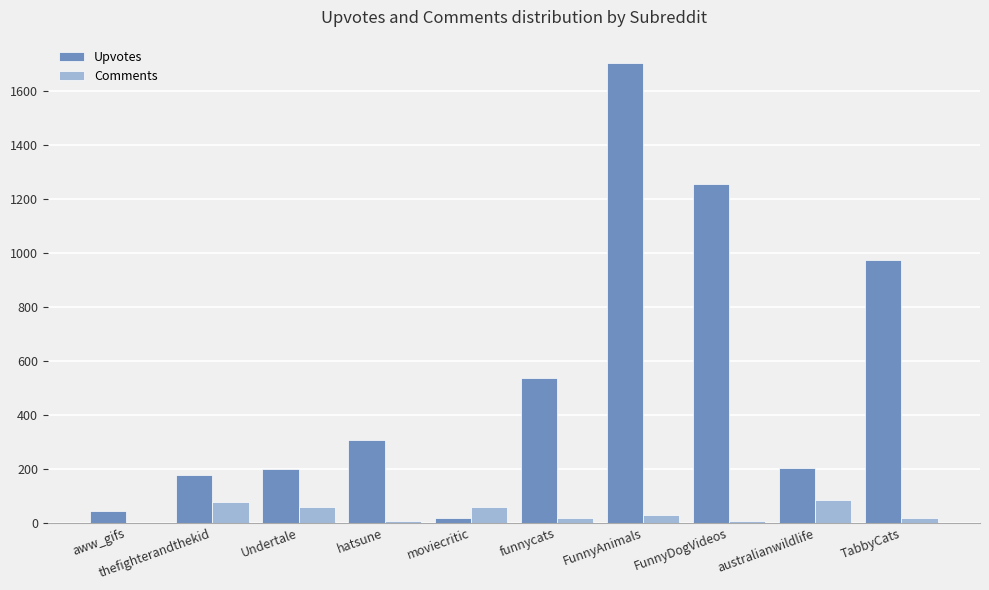

Which series changed the most between thefighterandthekid and funnycats?

Upvotes